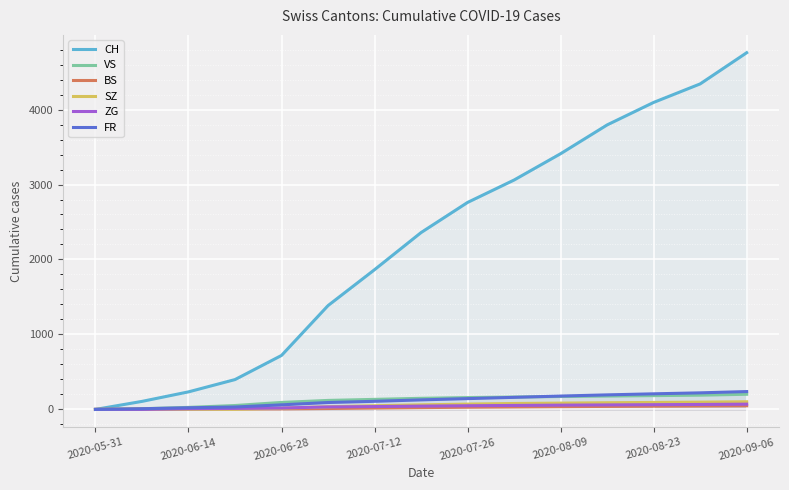

True or false: ZG and VS cross at least once.

False